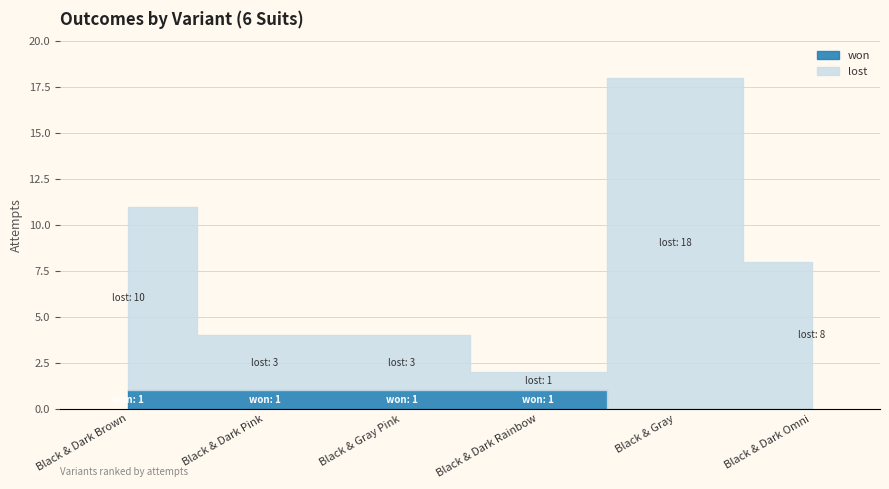

List the labels in order of lost value, smallest first.

Black & Dark Rainbow, Black & Dark Pink, Black & Gray Pink, Black & Dark Omni, Black & Dark Brown, Black & Gray